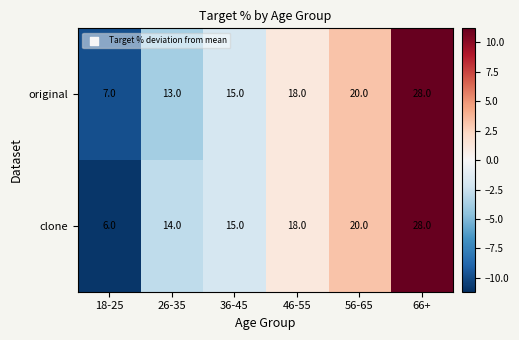

Which series has the widest spread of values?

clone